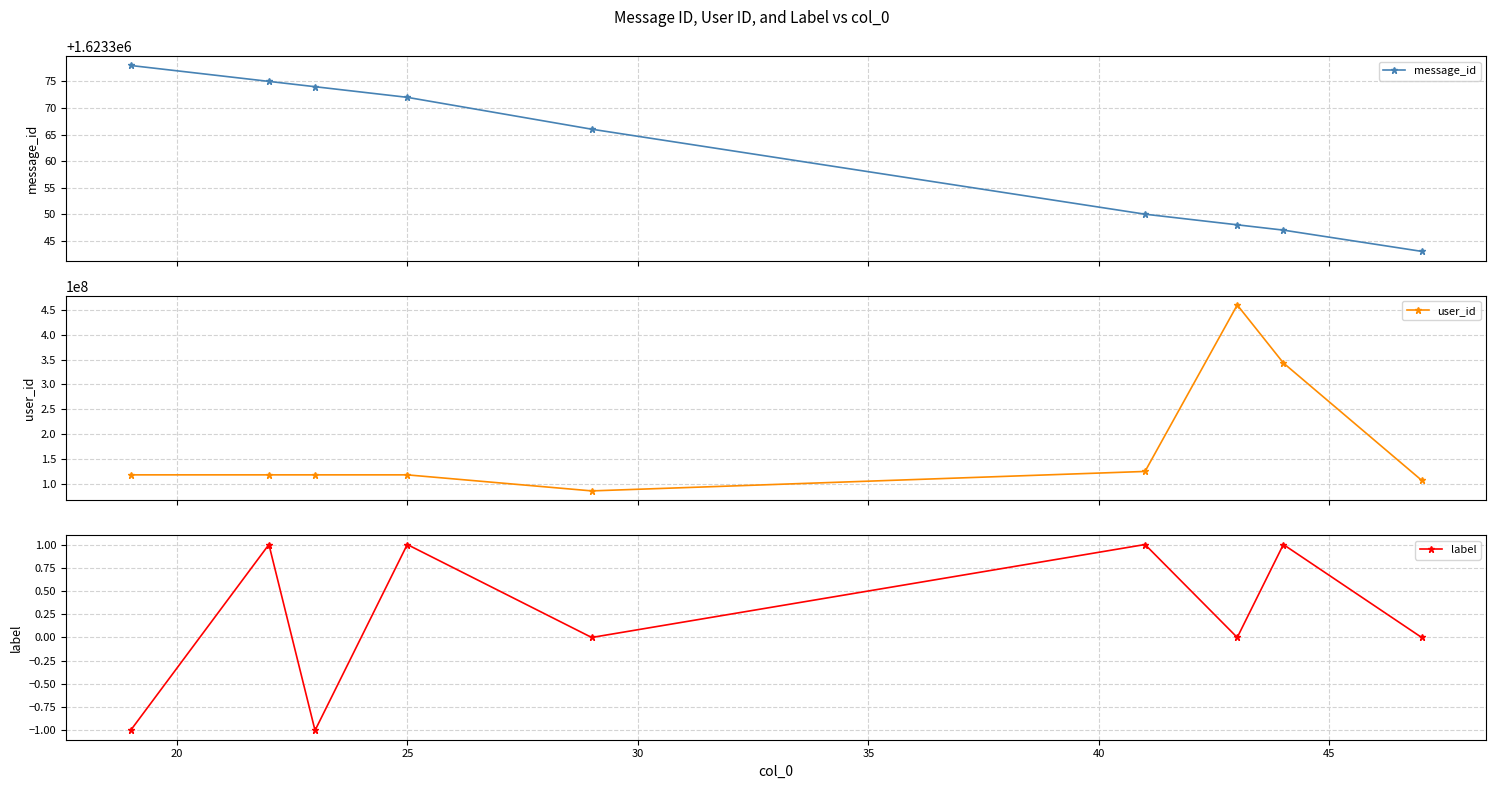

Reading left to right, what are all the values shown in this chart?

message_id: 1623378	1623375	1623374	1623372	1623366	1623350	1623348	1623347	1623343
user_id: 118883317	118883317	118883317	118883317	86745954	125729634	459243925	343141754	107907665
label: -1	1	-1	1	0	1	0	1	0